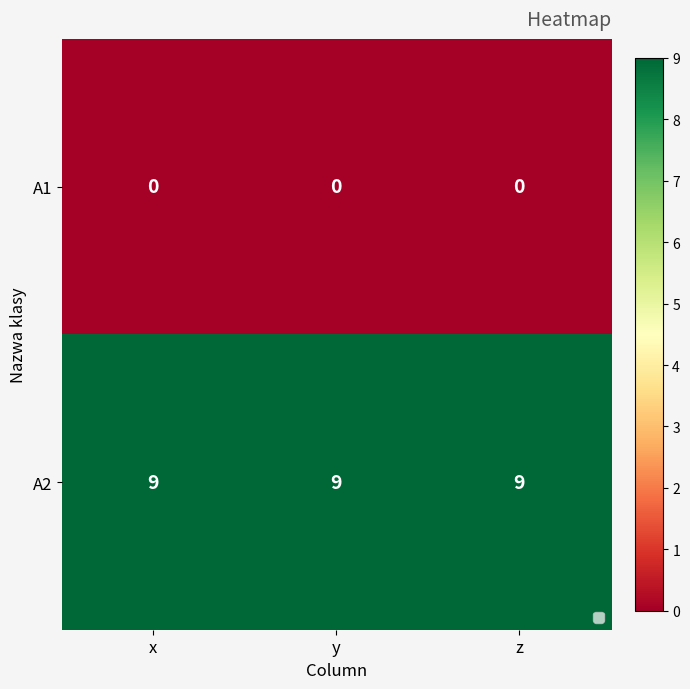

Rank the series at x from lowest to highest value.

A1, A2